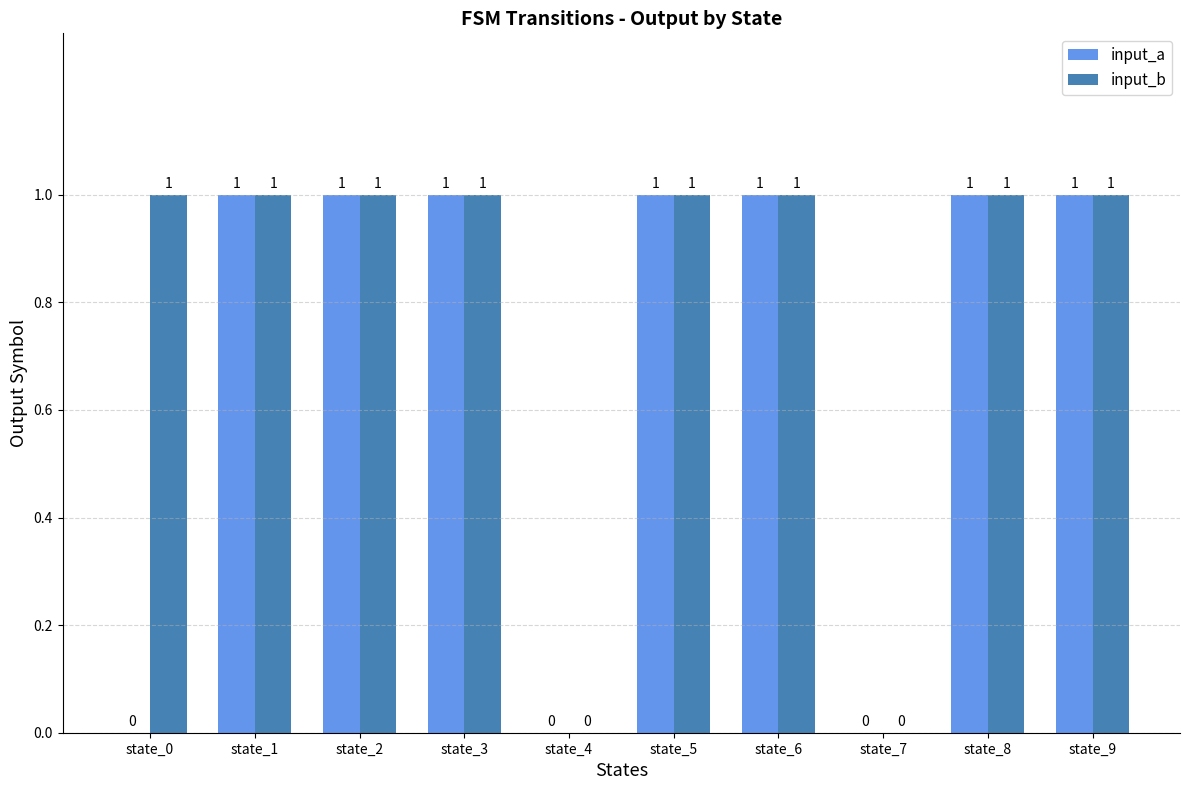

Which series changed the most between state_0 and state_7?

input_b